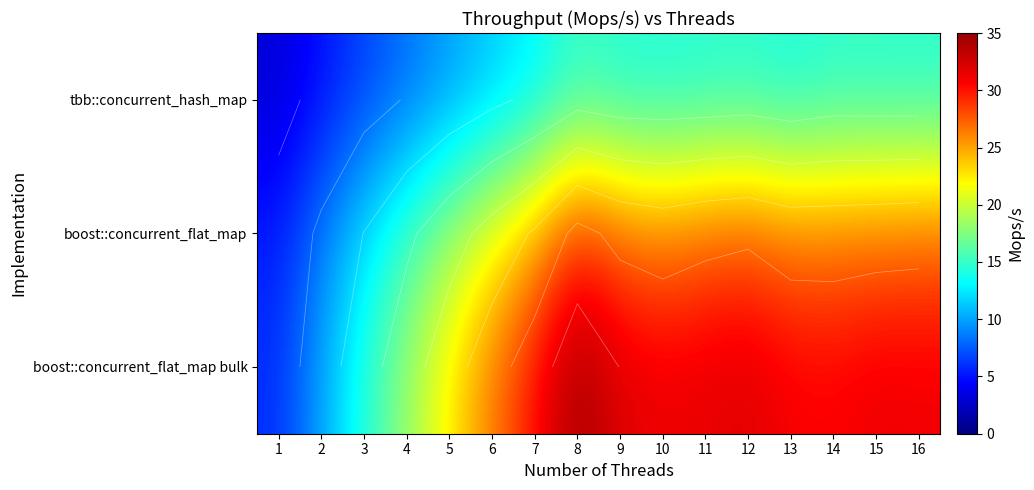

List the labels in order of tbb::concurrent_hash_map value, largest first.

8, 14, 12, 15, 16, 11, 9, 10, 13, 7, 6, 5, 4, 3, 2, 1